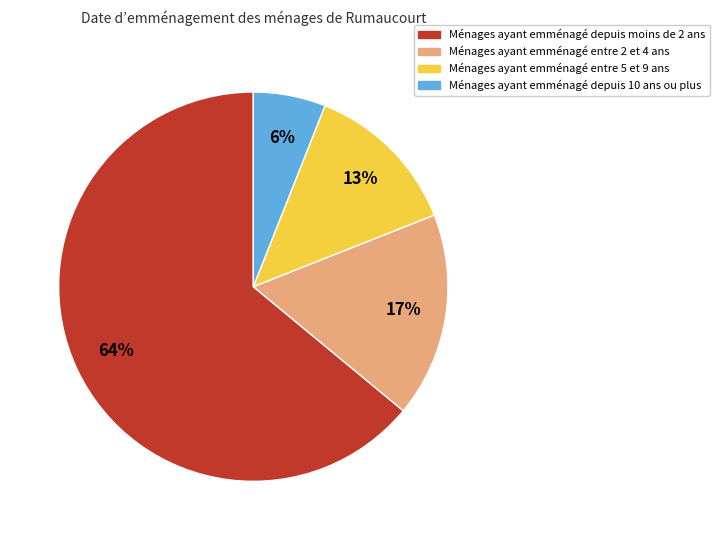

Which category has the smallest portion of the pie?

Ménages ayant emménagé depuis 10 ans ou plus